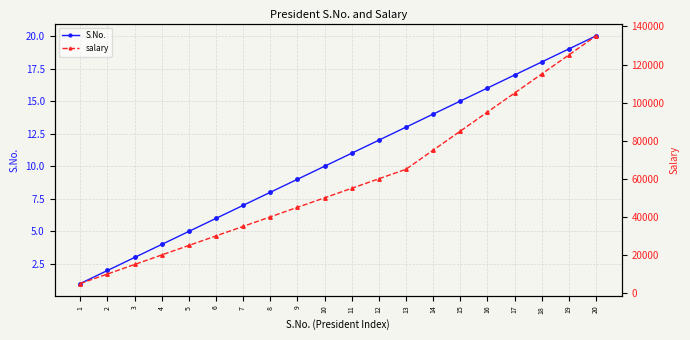

How many data points in S.No. are less than 11?

10